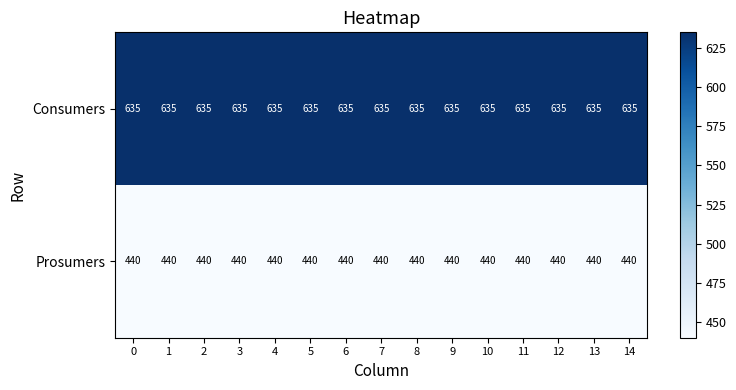

What is the total value across all series at 5?

1075